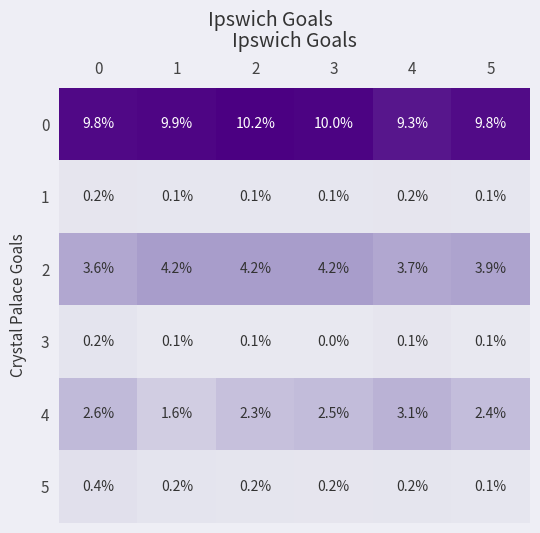

Which series changed the most between 0 and 1?

4